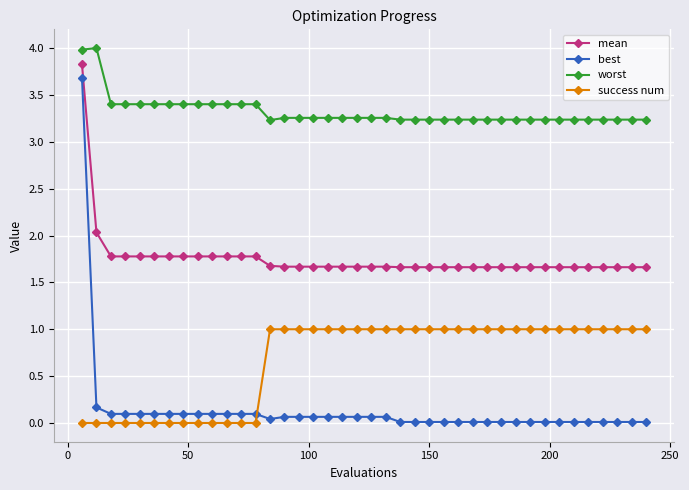

At how many categories does at least one series exceed 3?

40